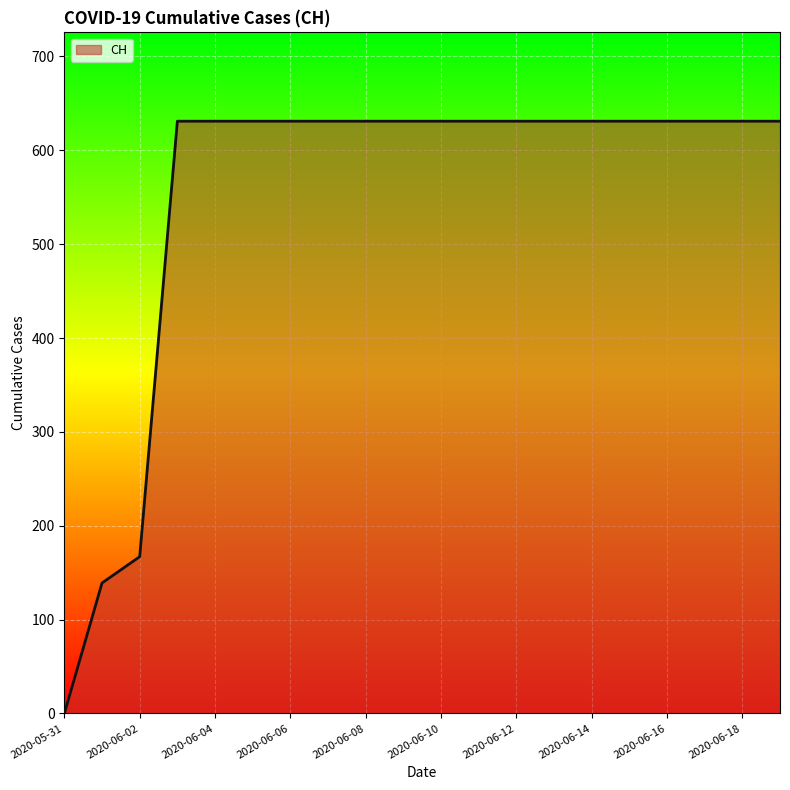

What is the difference between the maximum and minimum values?

631